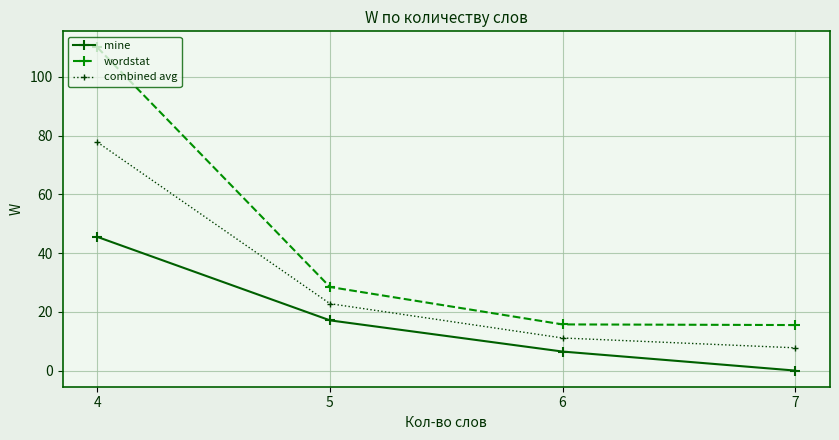

What is the sum of all wordstat values?

169.7